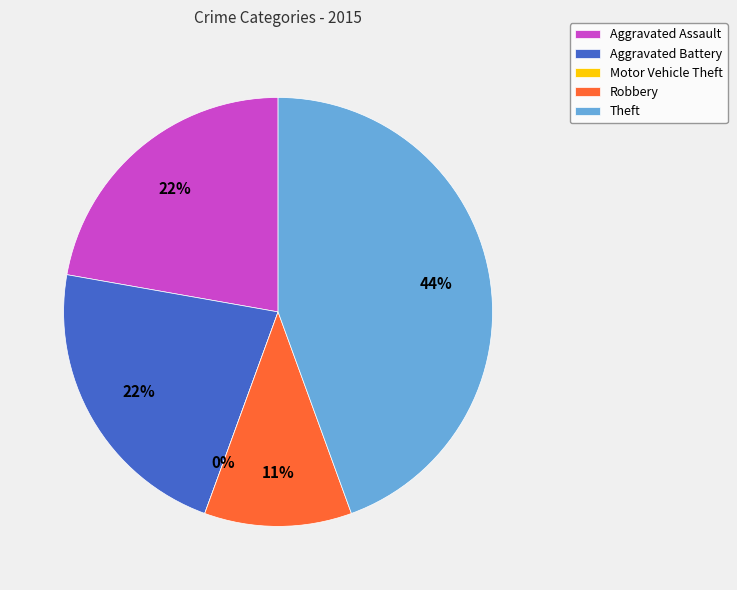

True or false: Theft accounts for 31% of the total.

False